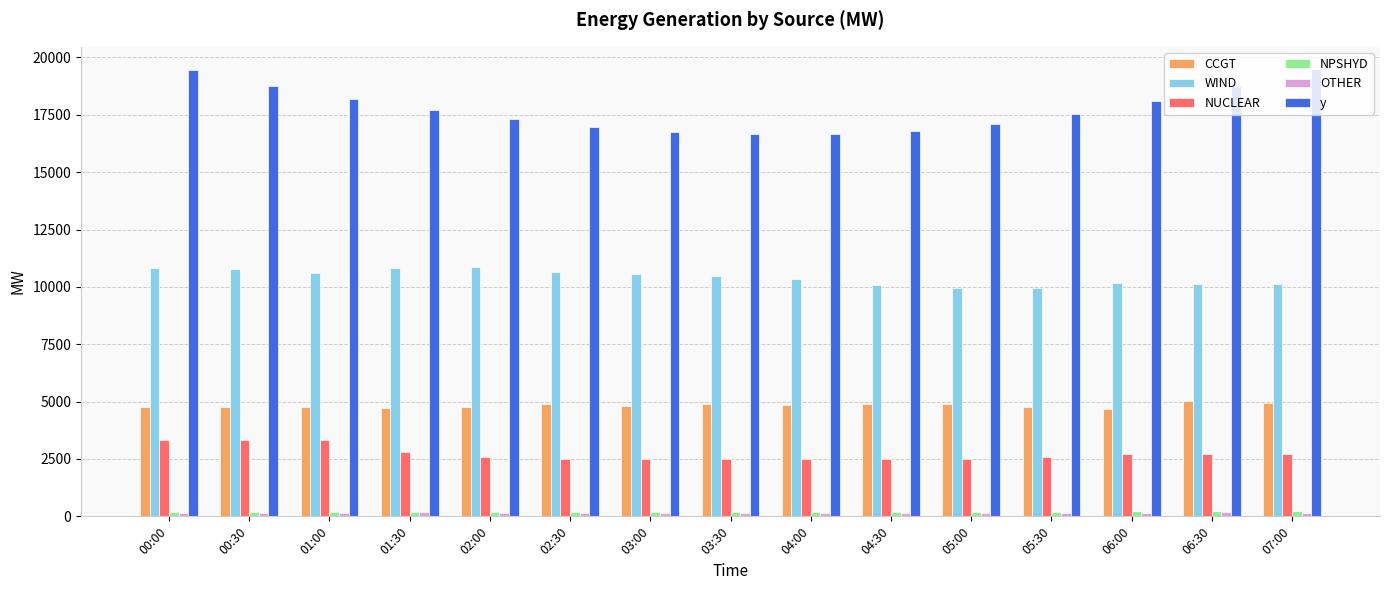

What is the minimum value for CCGT?

4683